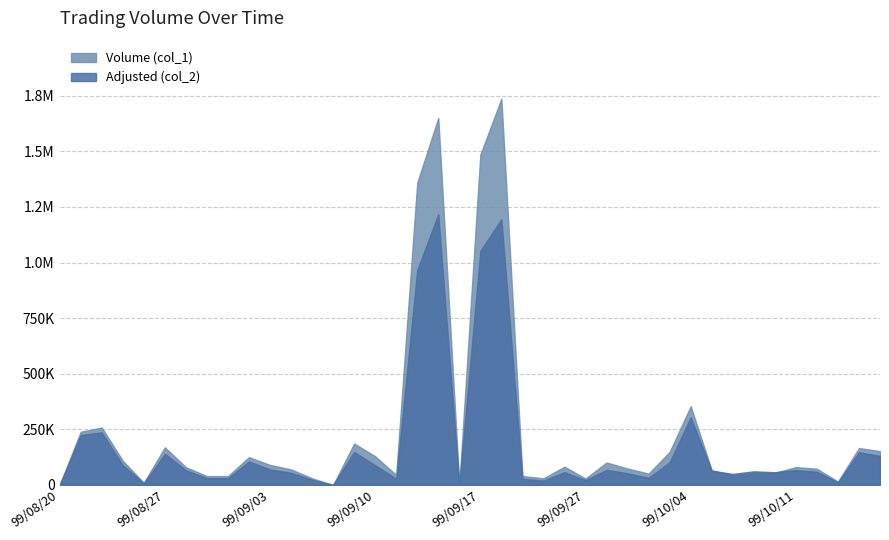

What is the difference between the highest and lowest values at 99/10/06?

6660